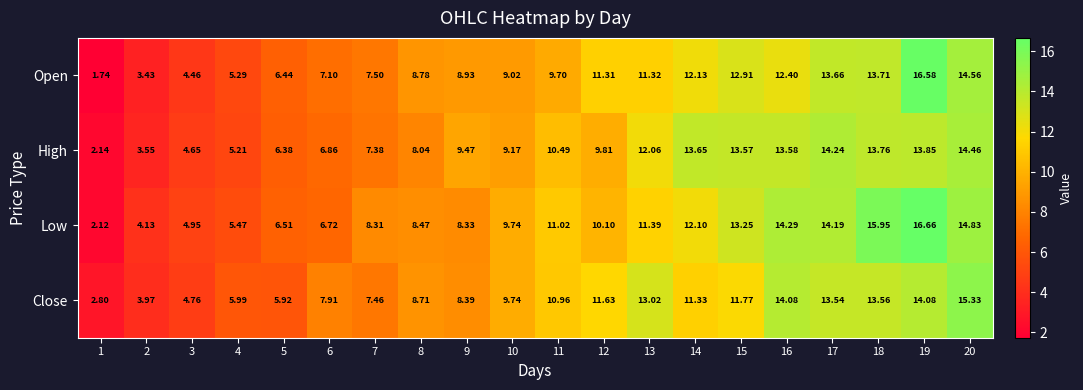

List the series in order of their overall mean, lowest first.

Open, High, Close, Low